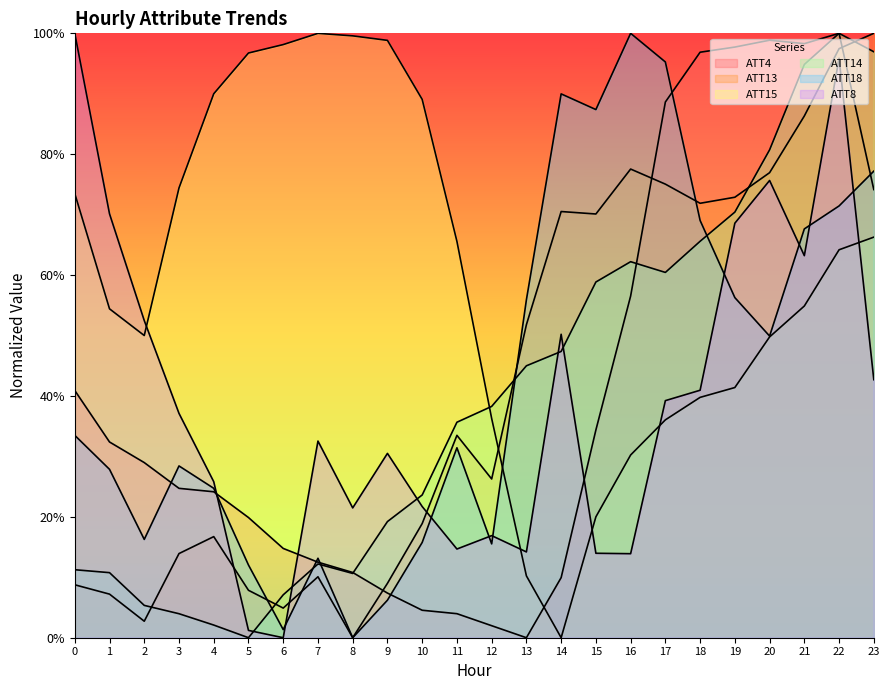

How many values in ATT18 are above zero?

23